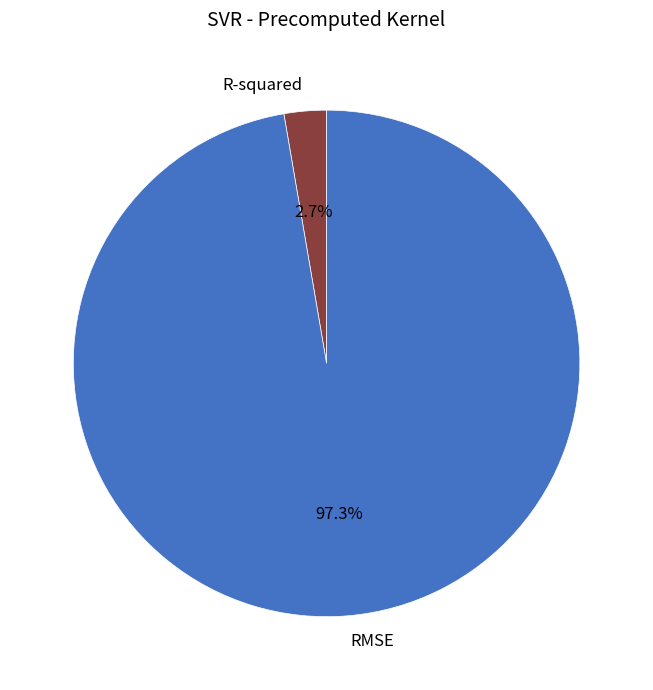

What is the largest slice in the pie chart?

RMSE